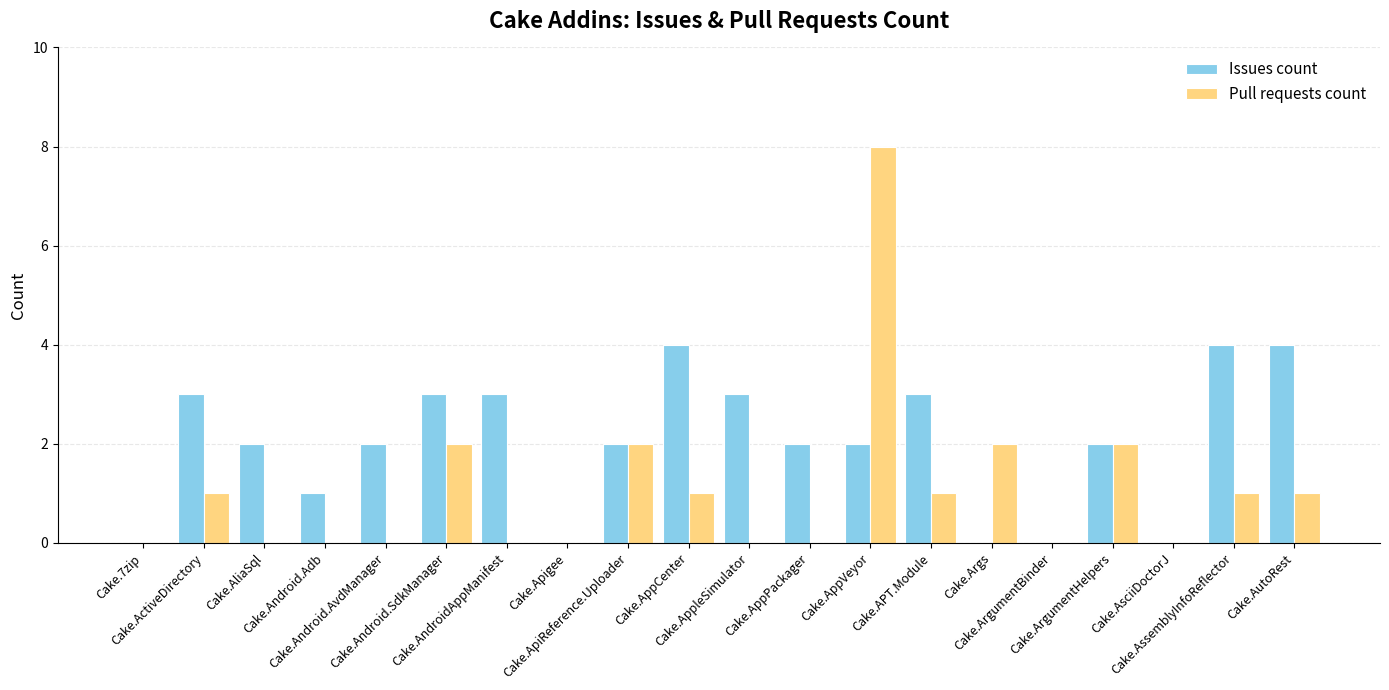

What are all the series names shown in the legend?

Issues count, Pull requests count